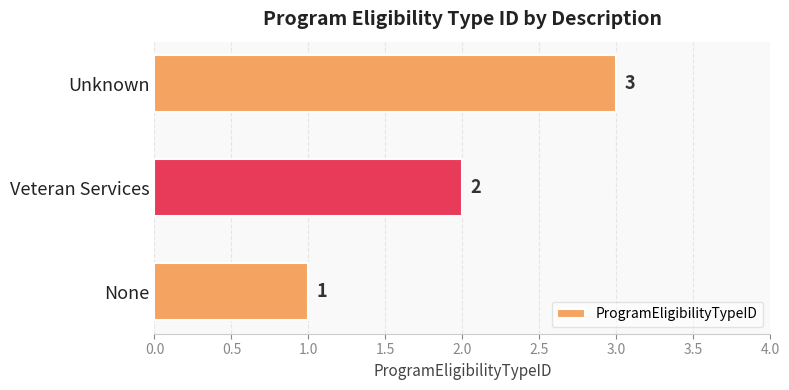

The chart shows a value of 2 at Unknown. True or false?

False